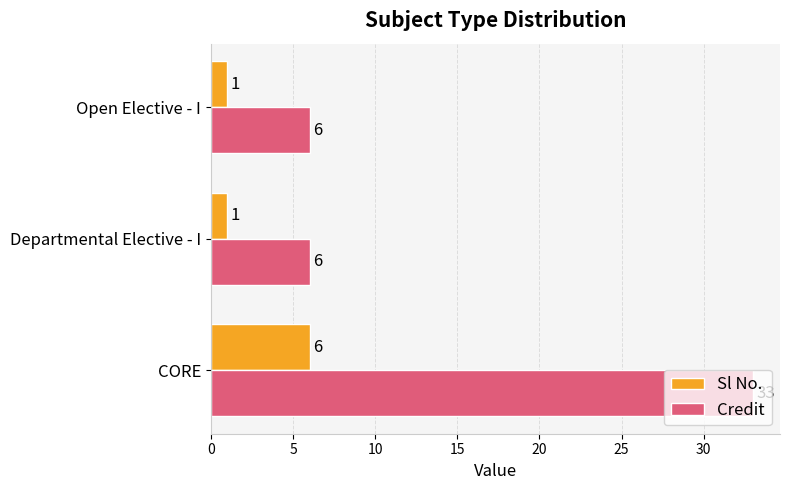

How many series are shown in this chart?

2